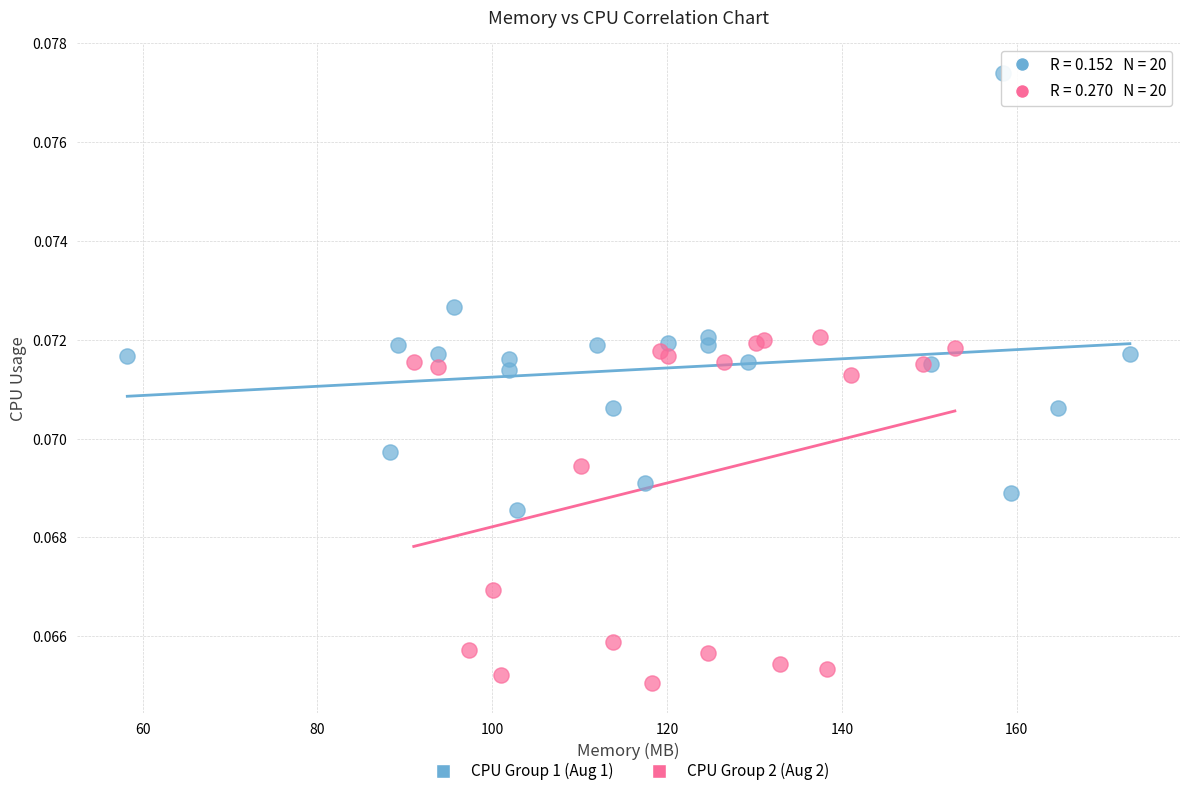

Which series has the largest Y range (max minus min)?

CPU Group 1 (Aug 1)